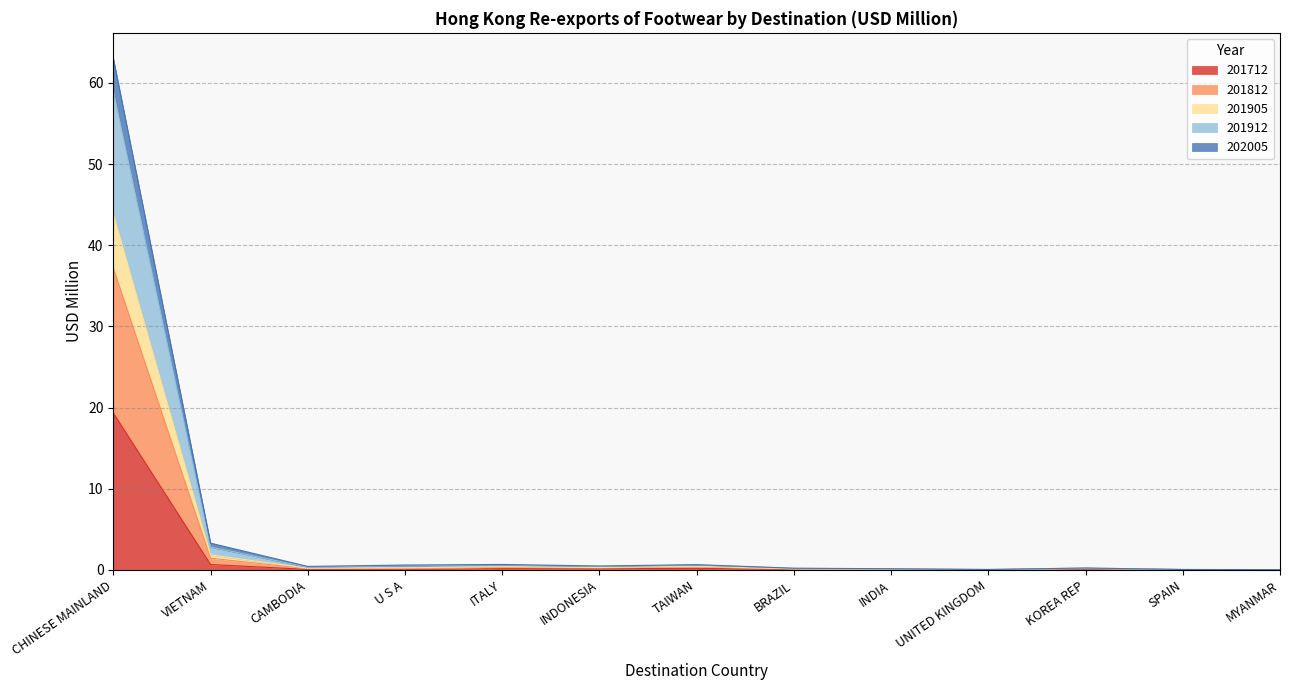

What is the label of the 2nd point from the left?

VIETNAM